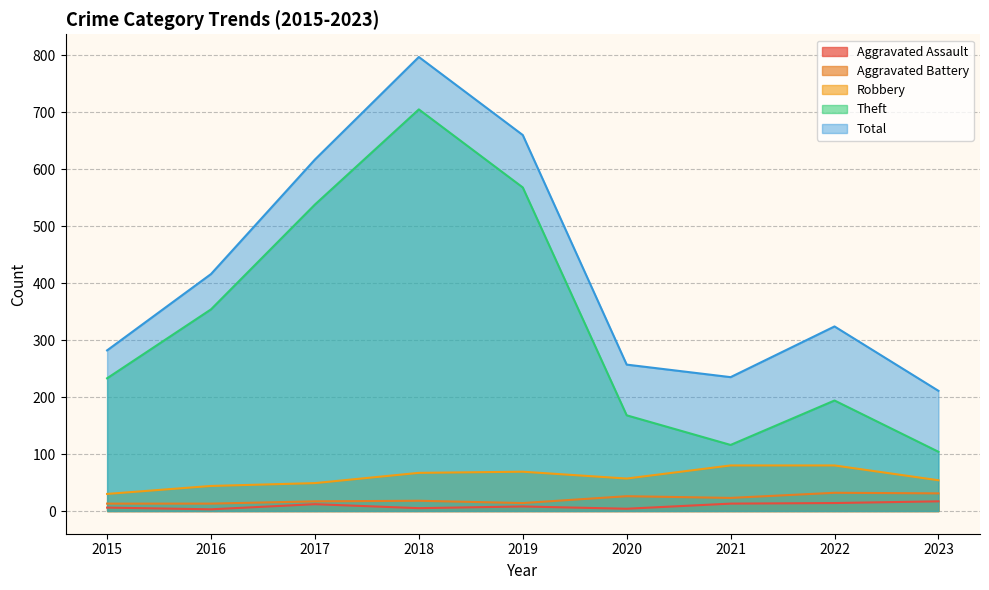

Which series has the largest range (max minus min)?

Theft